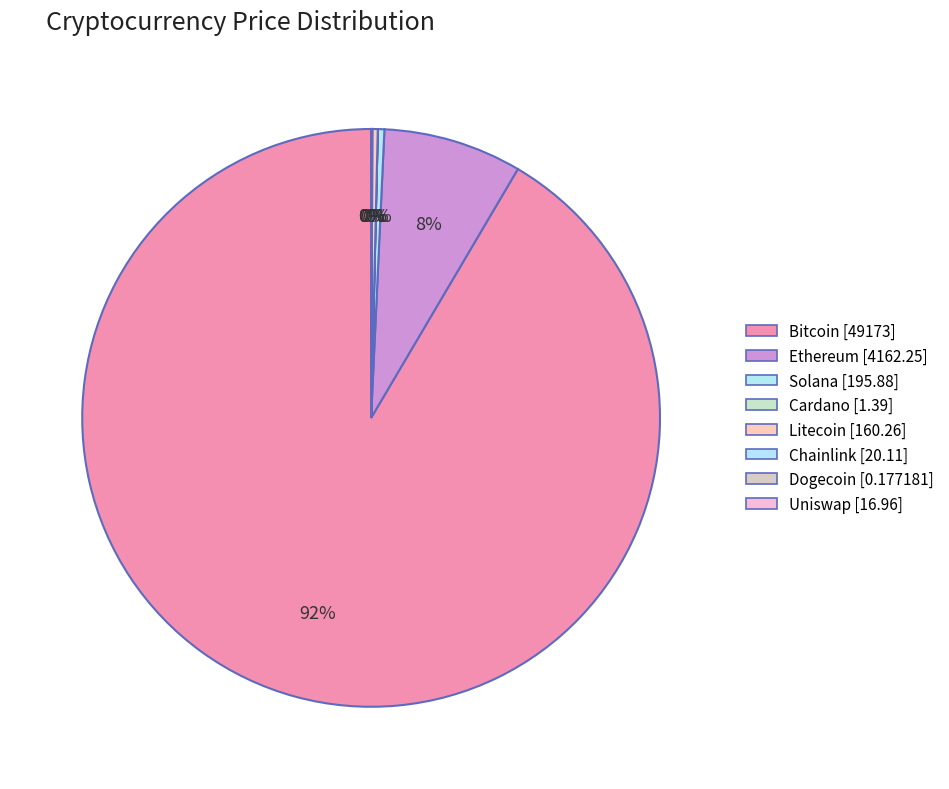

What is the majority slice?

Bitcoin [49173]